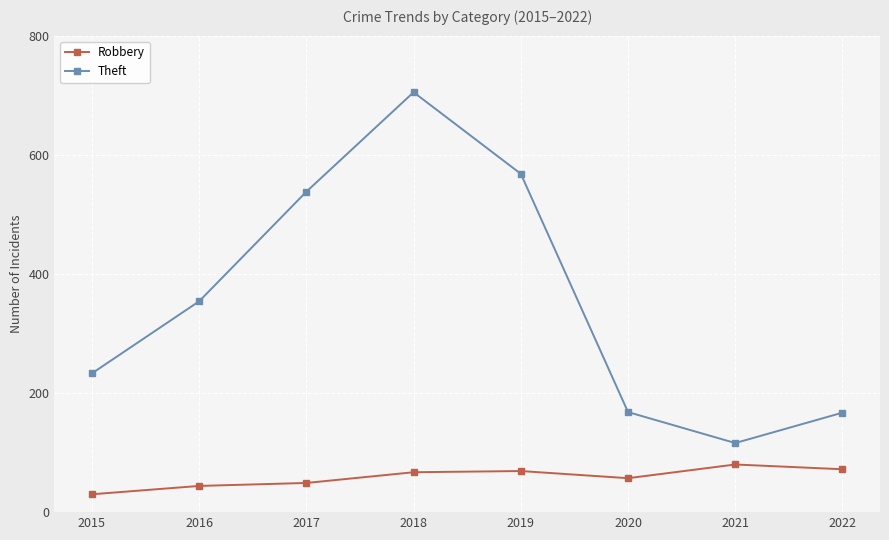

How many interior local valleys does the Theft series have?

1